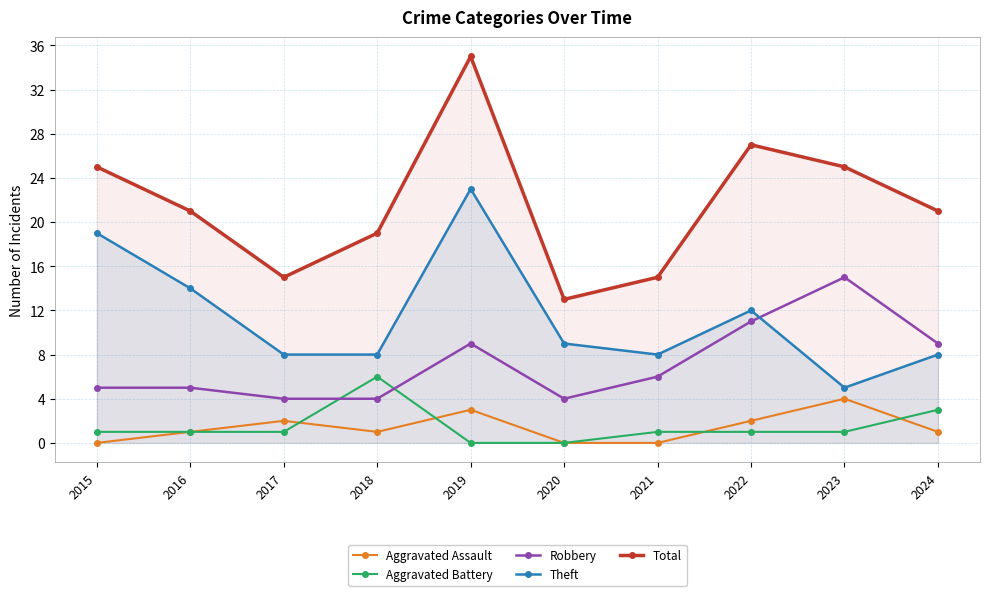

True or false: Robbery has more than 2 points higher than both neighbors.

False